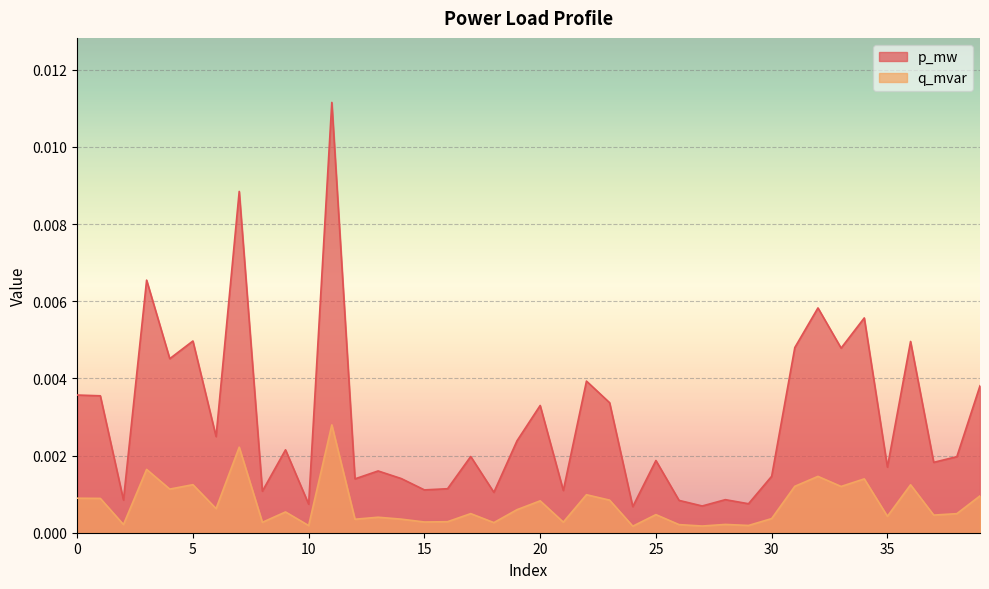

Which series has the largest range (max minus min)?

p_mw